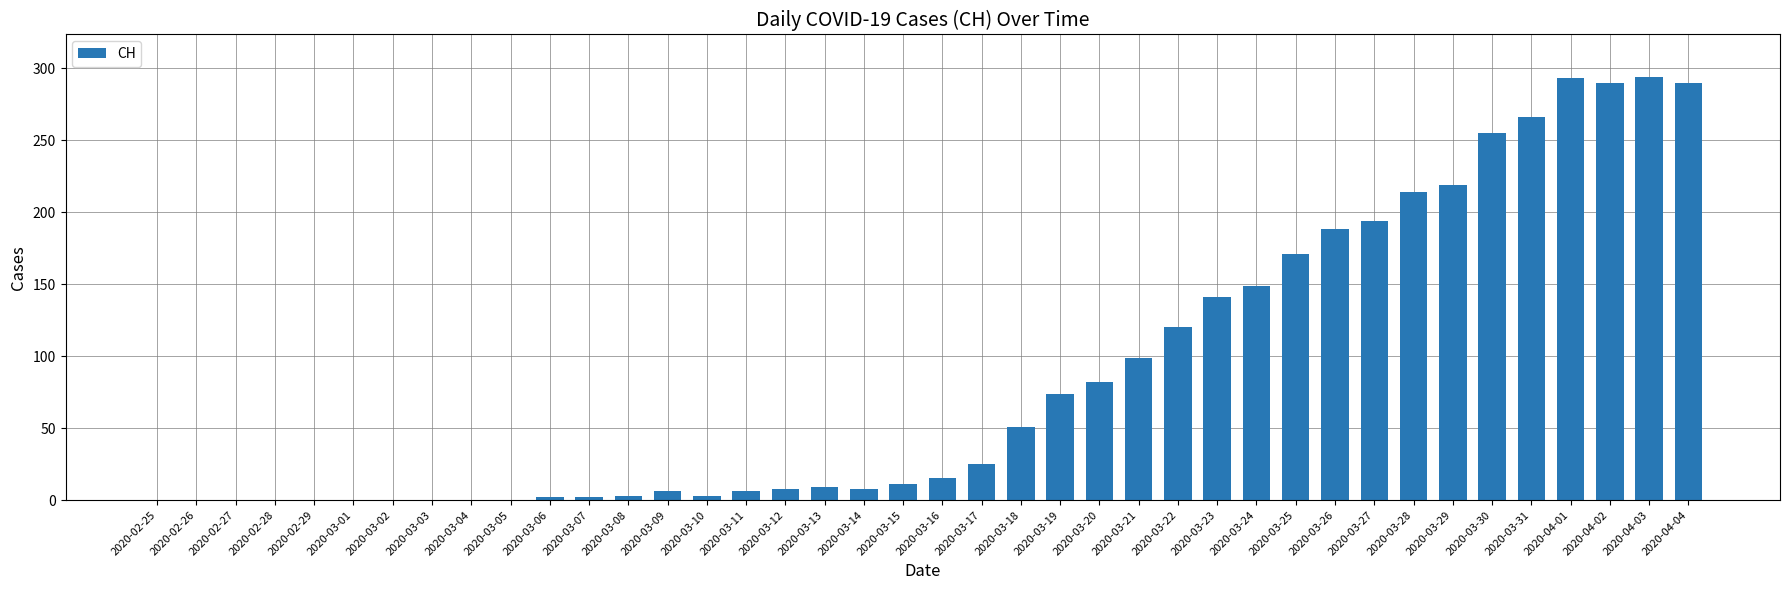

What is the difference between the values at 2020-03-07 and 2020-03-24?

147